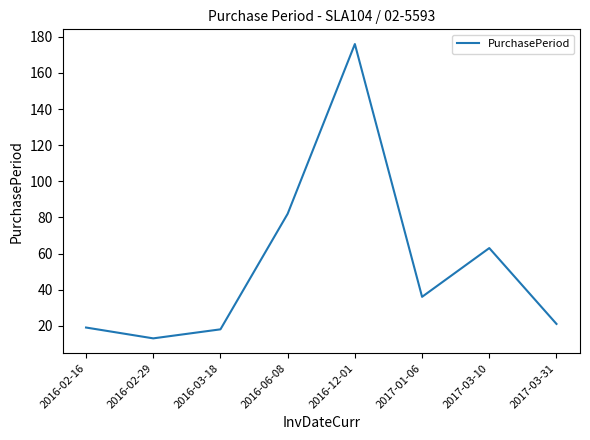

What is the ratio of the value at 2016-02-29 to the value at 2017-01-06?

0.4